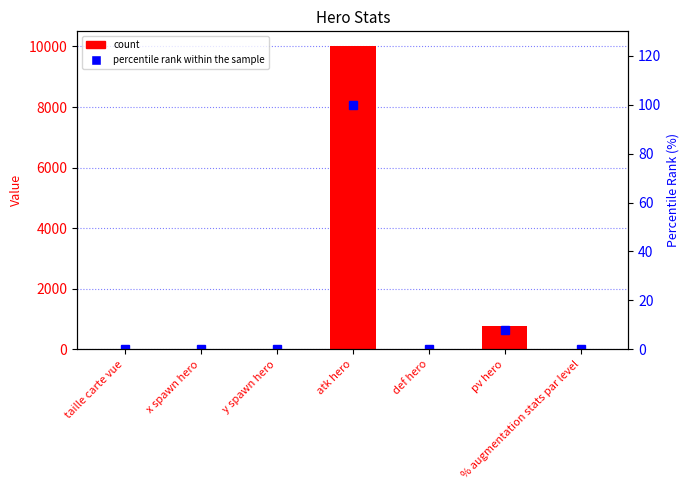

What is the spread (max minus min) of values at x spawn hero?

5.0